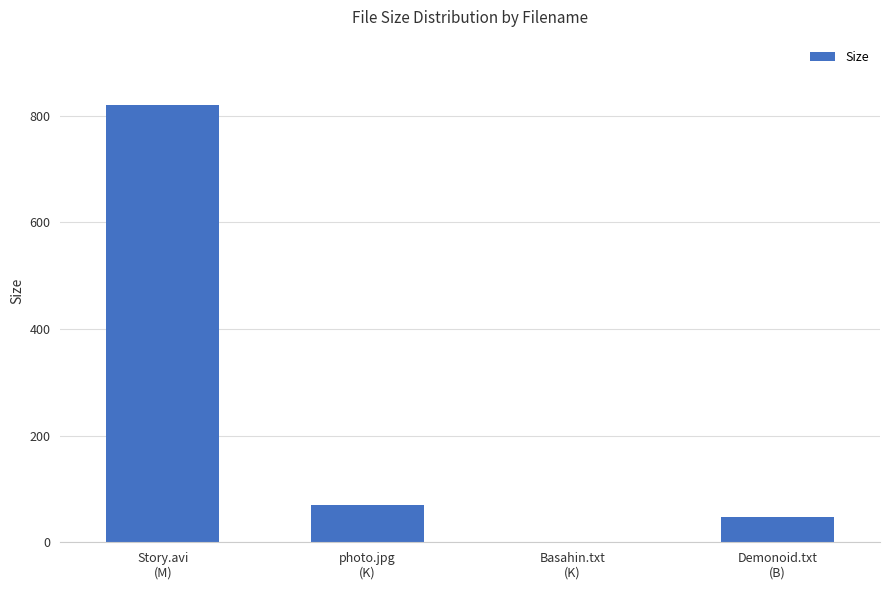

Reading left to right, what are all the values shown in this chart?

819.8	69.3	1.3	47.0